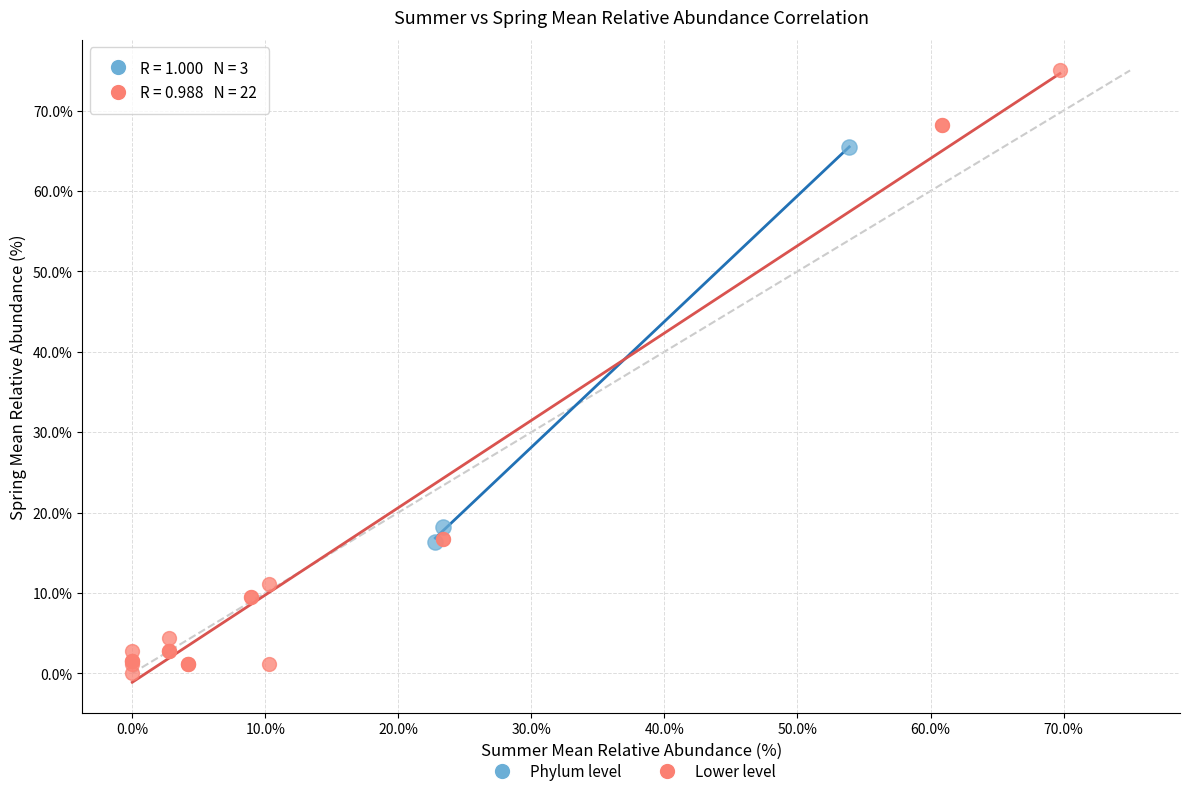

Which series contains the lowest Y value?

Lower level